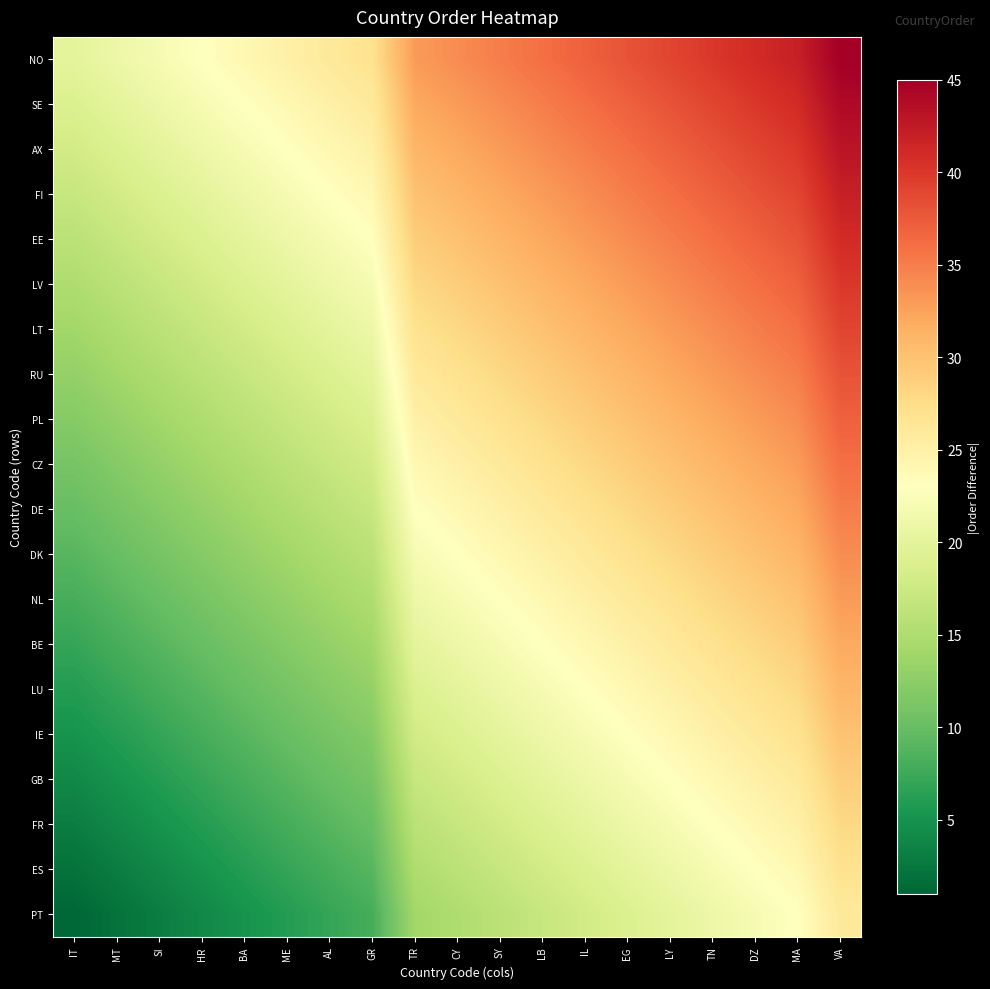

What is the spread (max minus min) of values at GR?

19